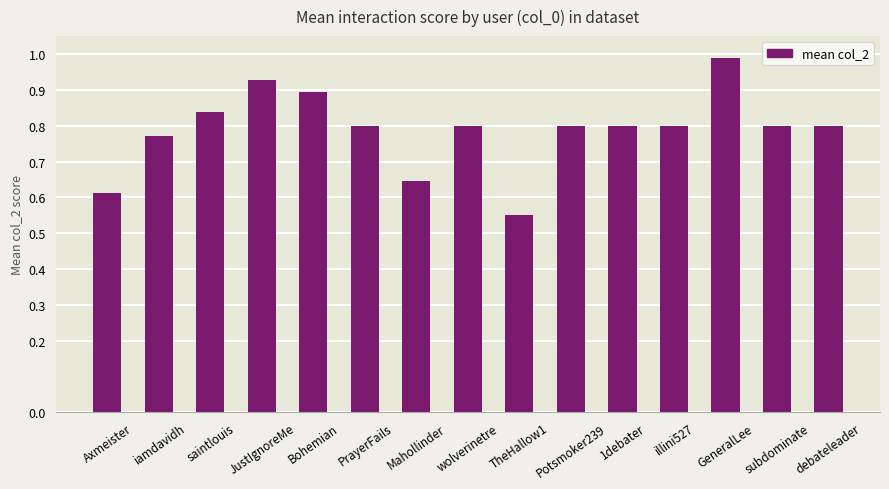

What is the difference between the second highest and second lowest values?

0.3